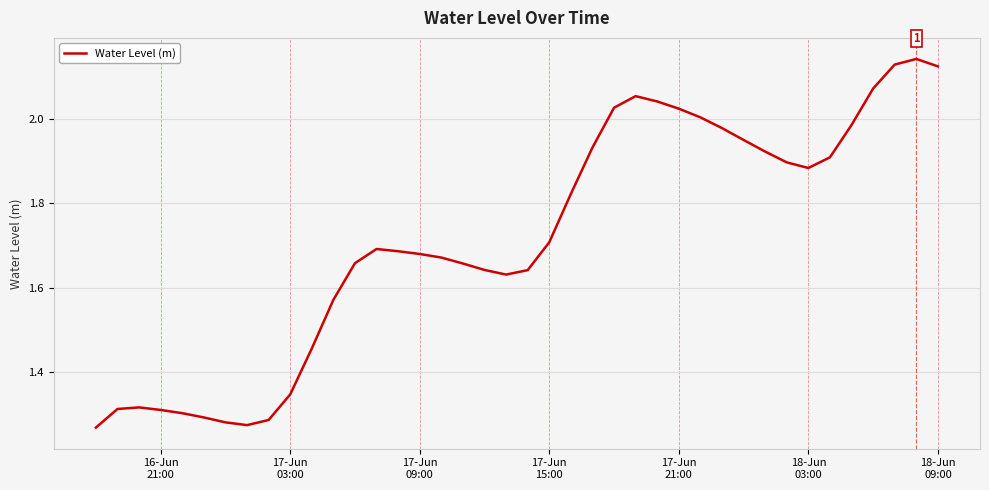

What is the difference between the maximum and minimum values?

0.9